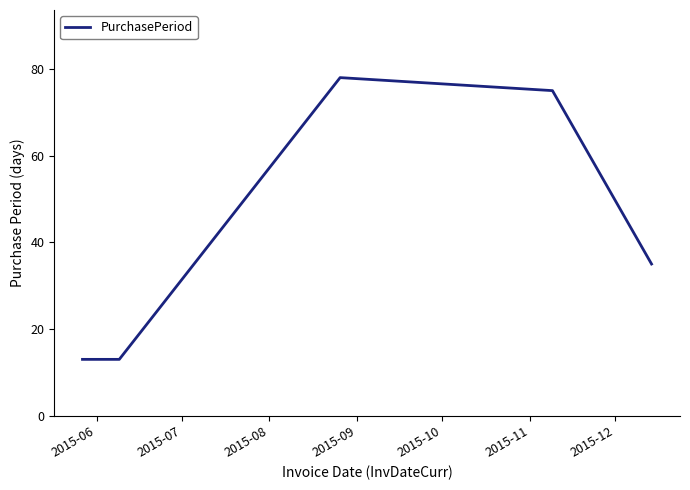

What is the smallest value displayed?

13